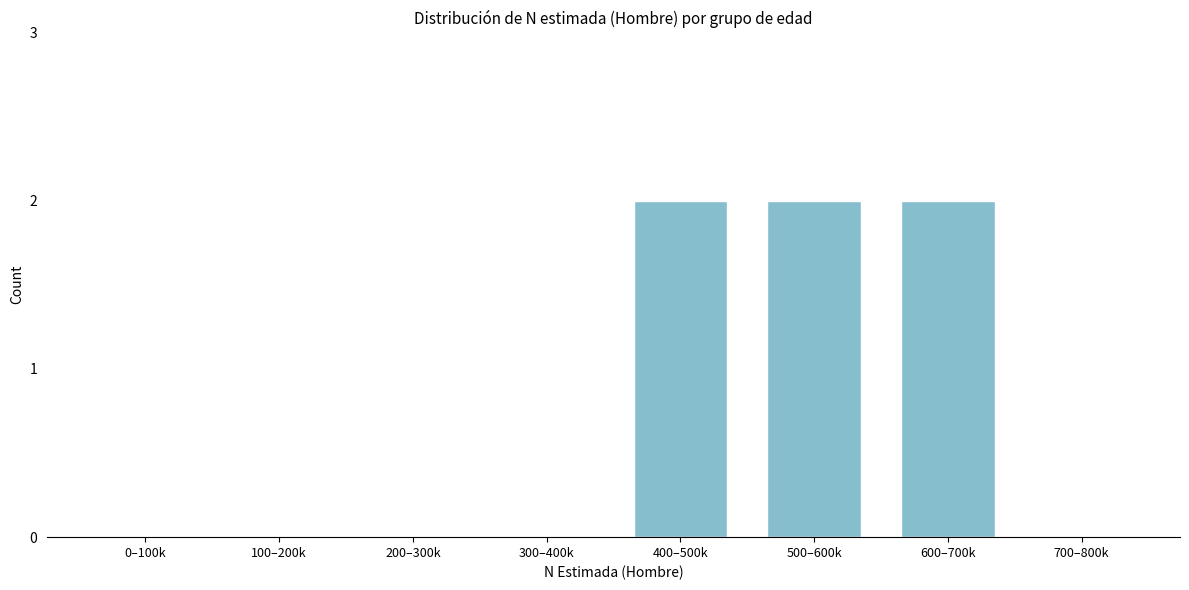

Reading left to right, extract all data points from this chart.

0–100k=0	100–200k=0	200–300k=0	300–400k=0	400–500k=2	500–600k=2	600–700k=2	700–800k=0